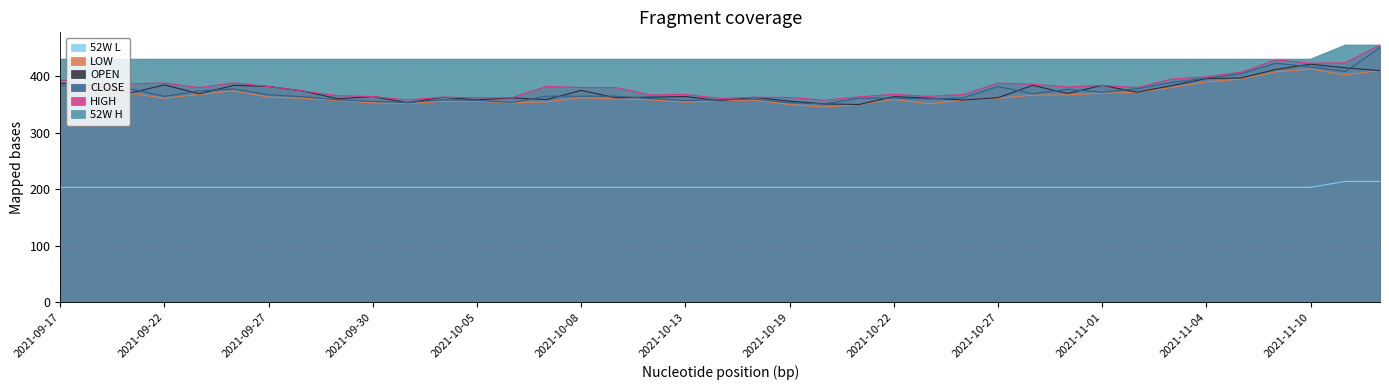

What is the minimum value for LOW?

345.5